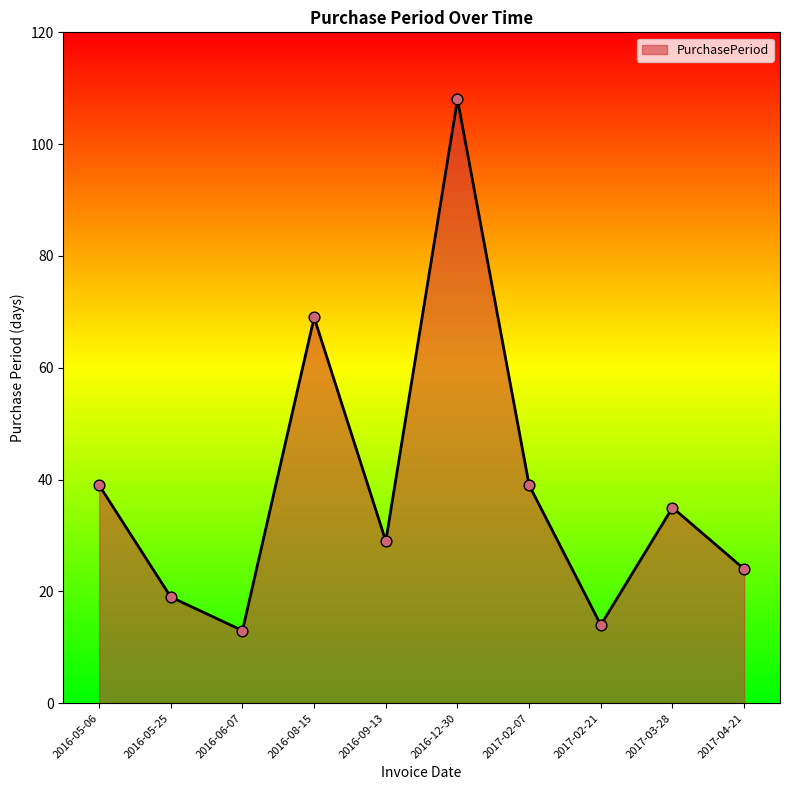

What is the change in value from 2016-12-30 to 2017-02-07?

-69